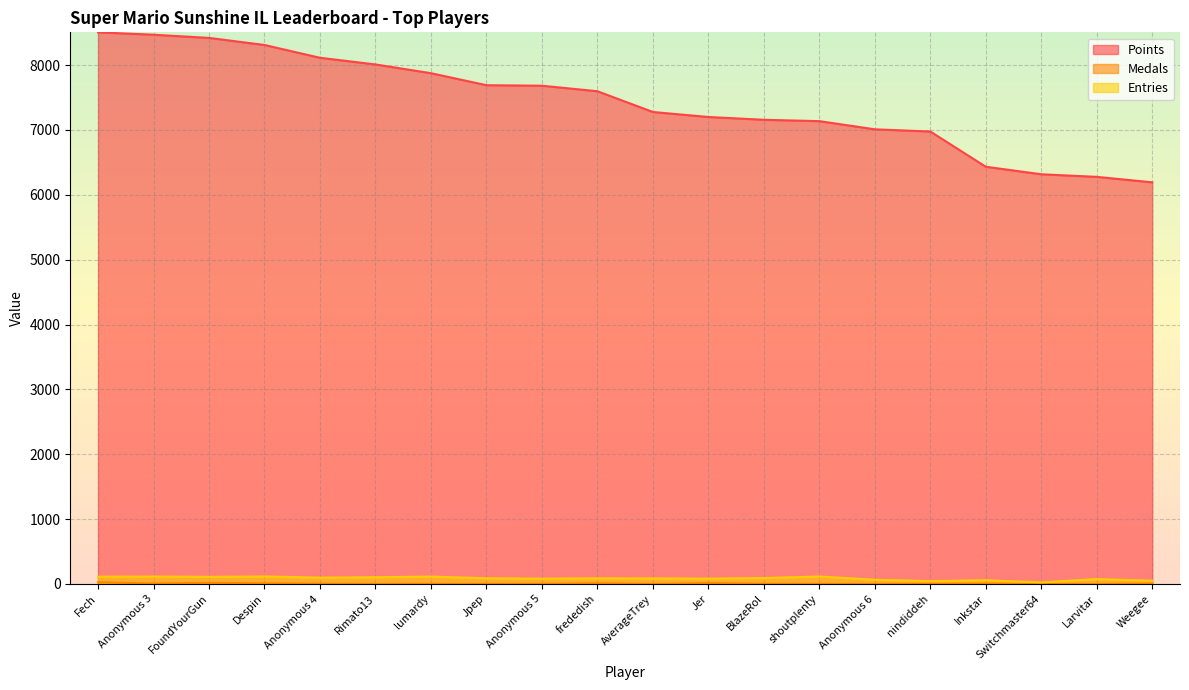

What is the label of the 6th point from the right?

Anonymous 6